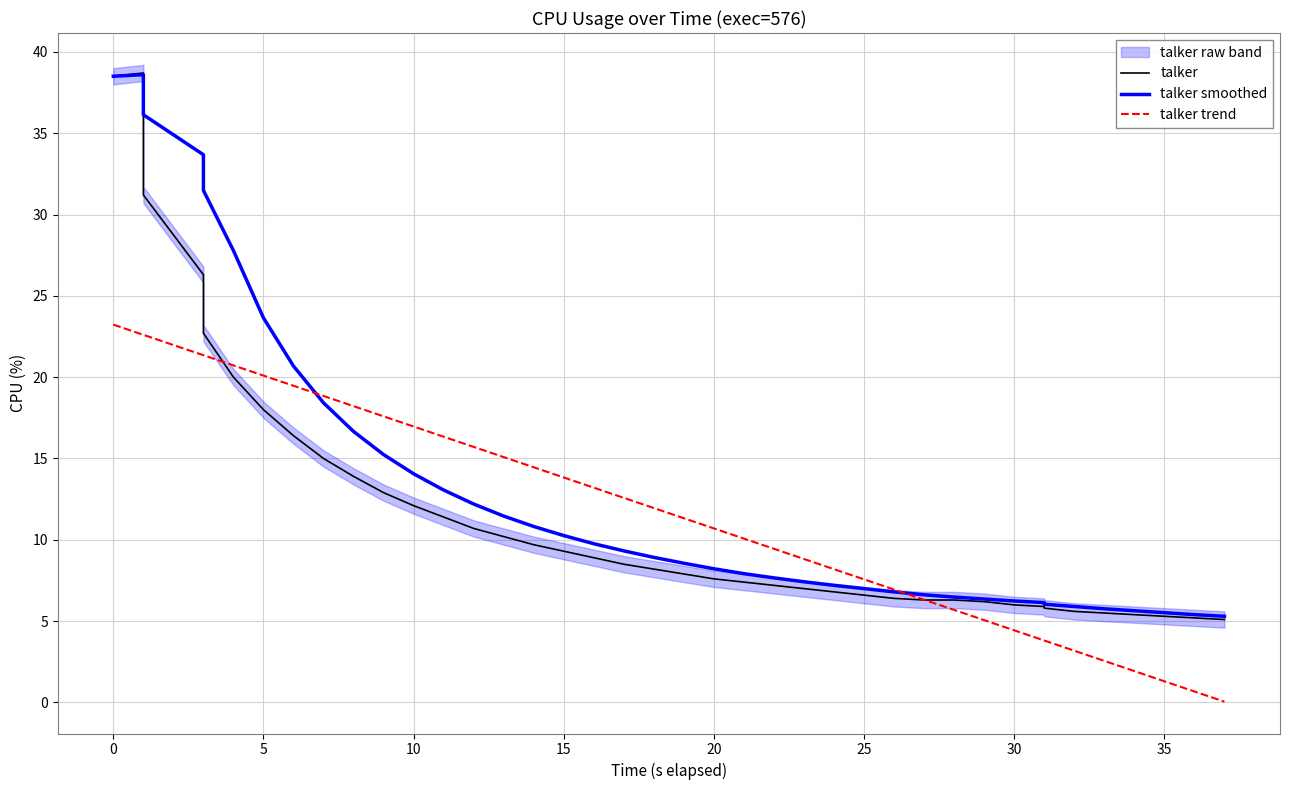

What is the difference between the maximum and minimum values in the talker series?

33.6